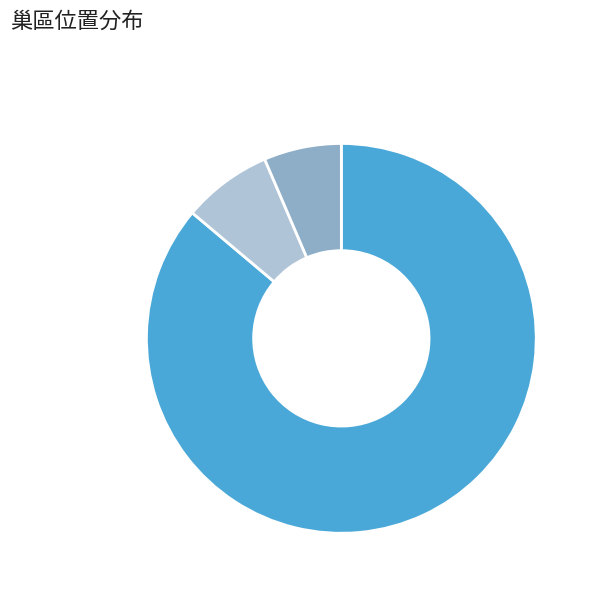

Approximately how many times larger is the value at 北岸沙洲 compared to 沙灘區?

11.6